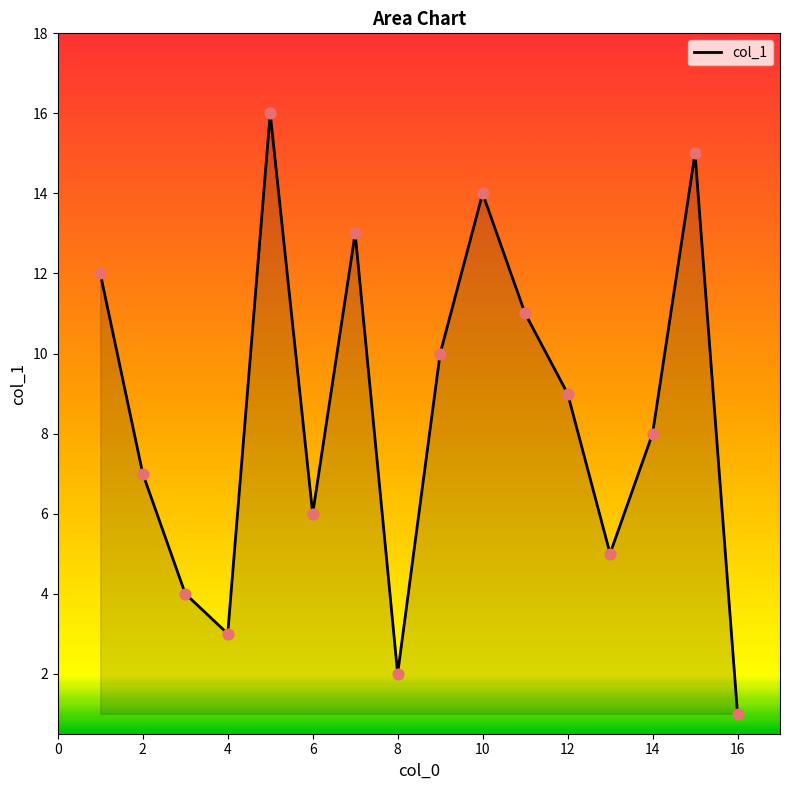

What is the difference between the maximum and minimum values?

15